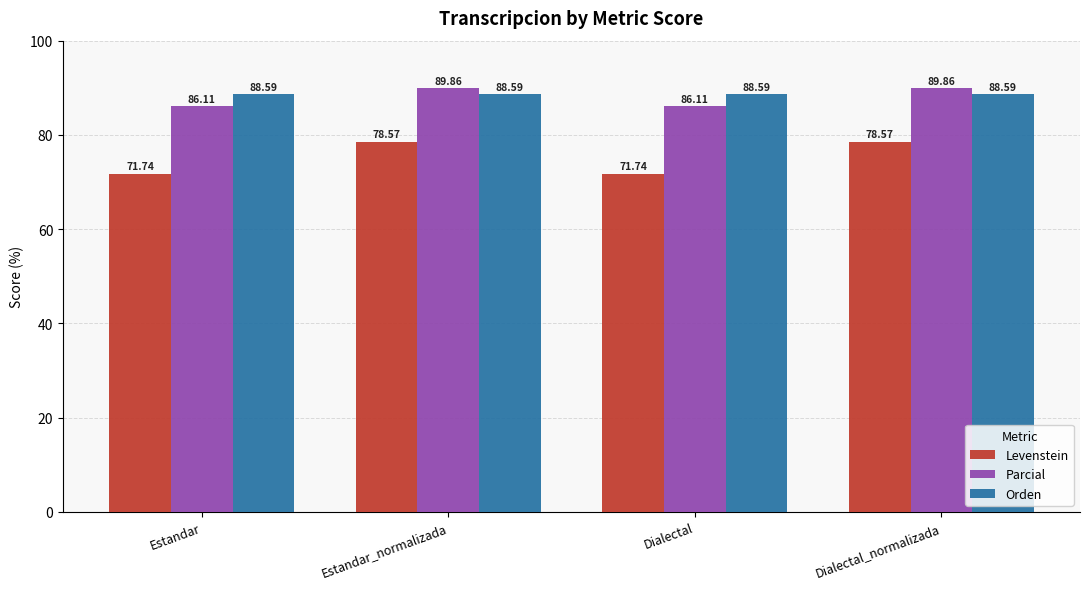

Rank the series by their maximum value, from lowest to highest.

Levenstein, Orden, Parcial